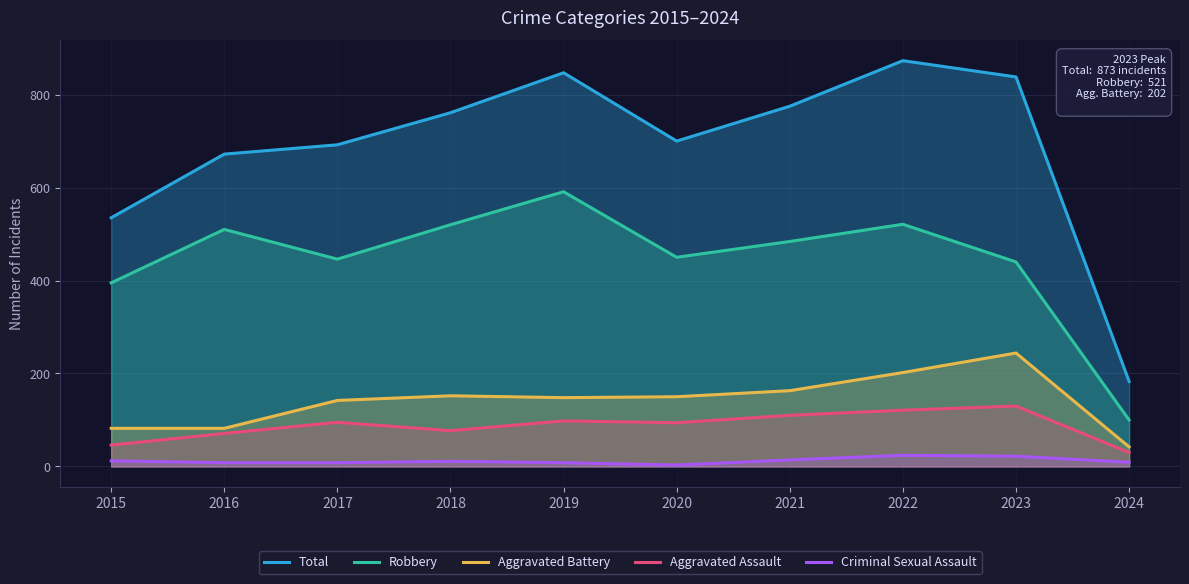

At which category does Robbery reach its first local peak?

2016